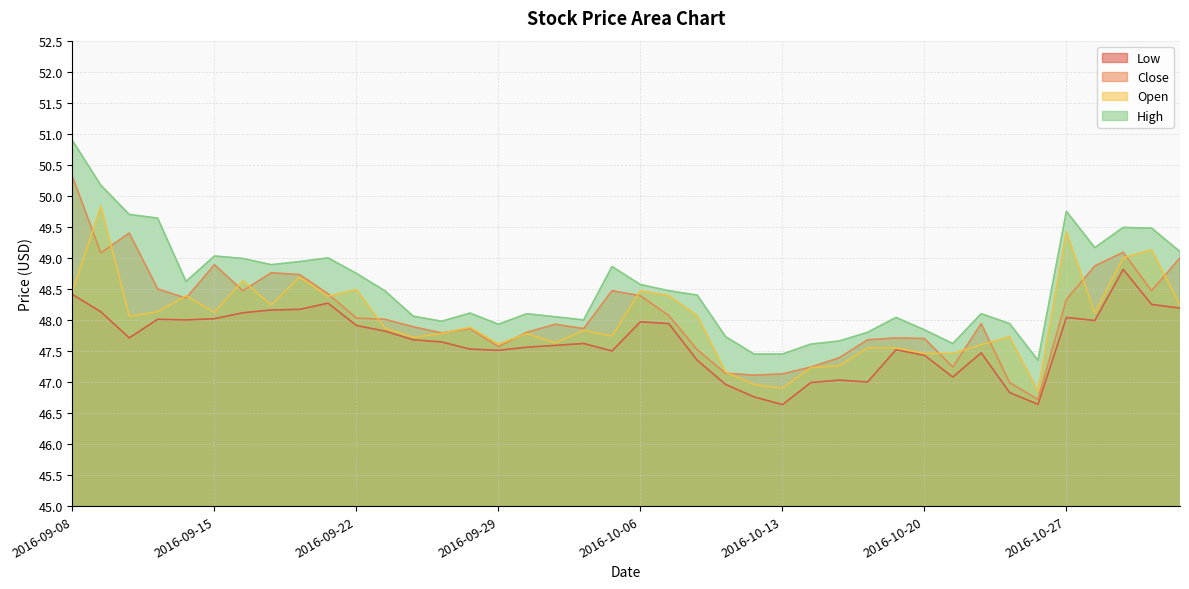

What is the spread (max minus min) of values at 2016-10-19?

0.5